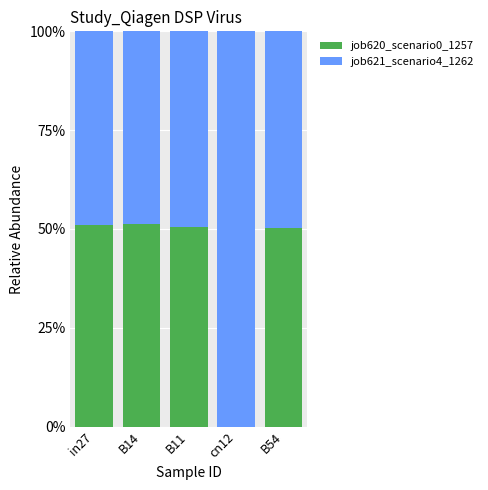

True or false: job621_scenario4_1262 has a value of 0.3 at in27.

False